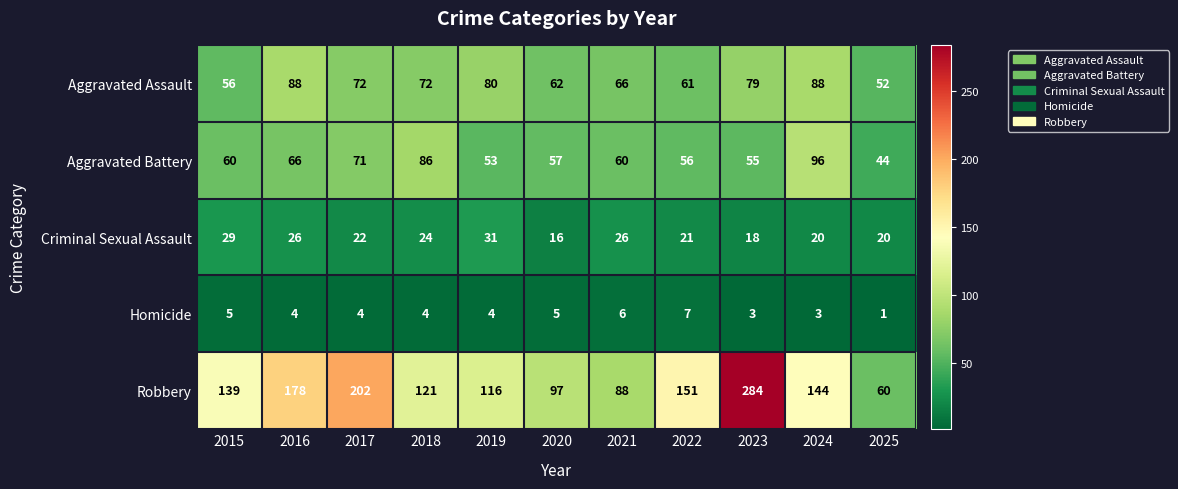

What is the total value across all series at 2021?

246